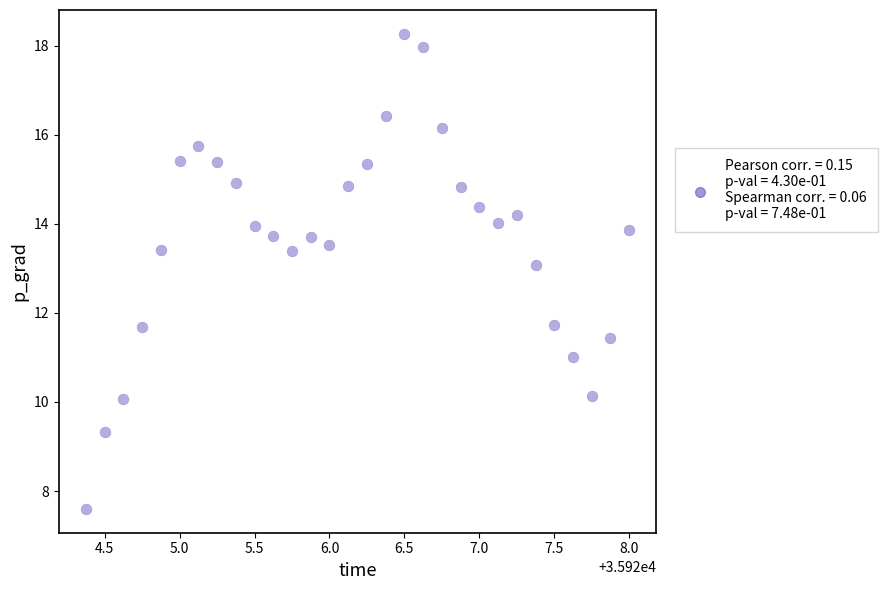

What is the range of X values (max minus min)?

3.6